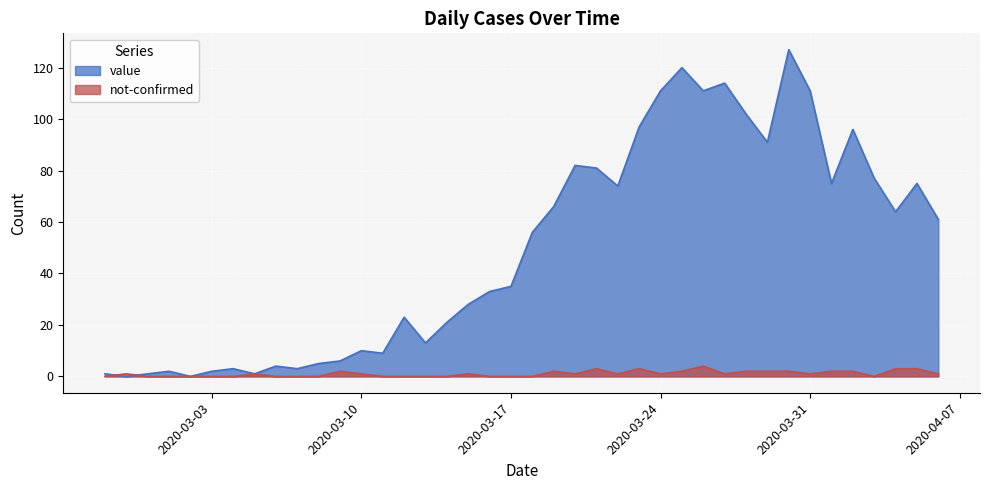

What is the value of the value point at the 21st from the left?

56